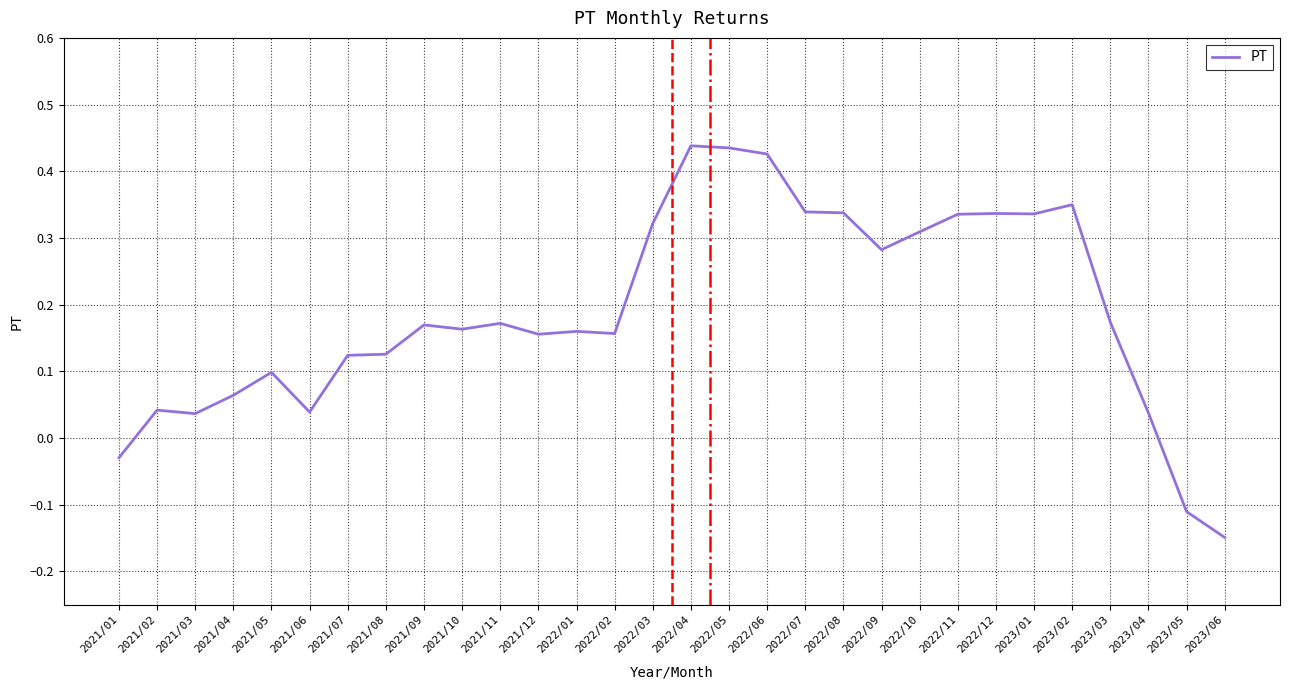

The chart shows a value of 0.2 at 2022/08. True or false?

False